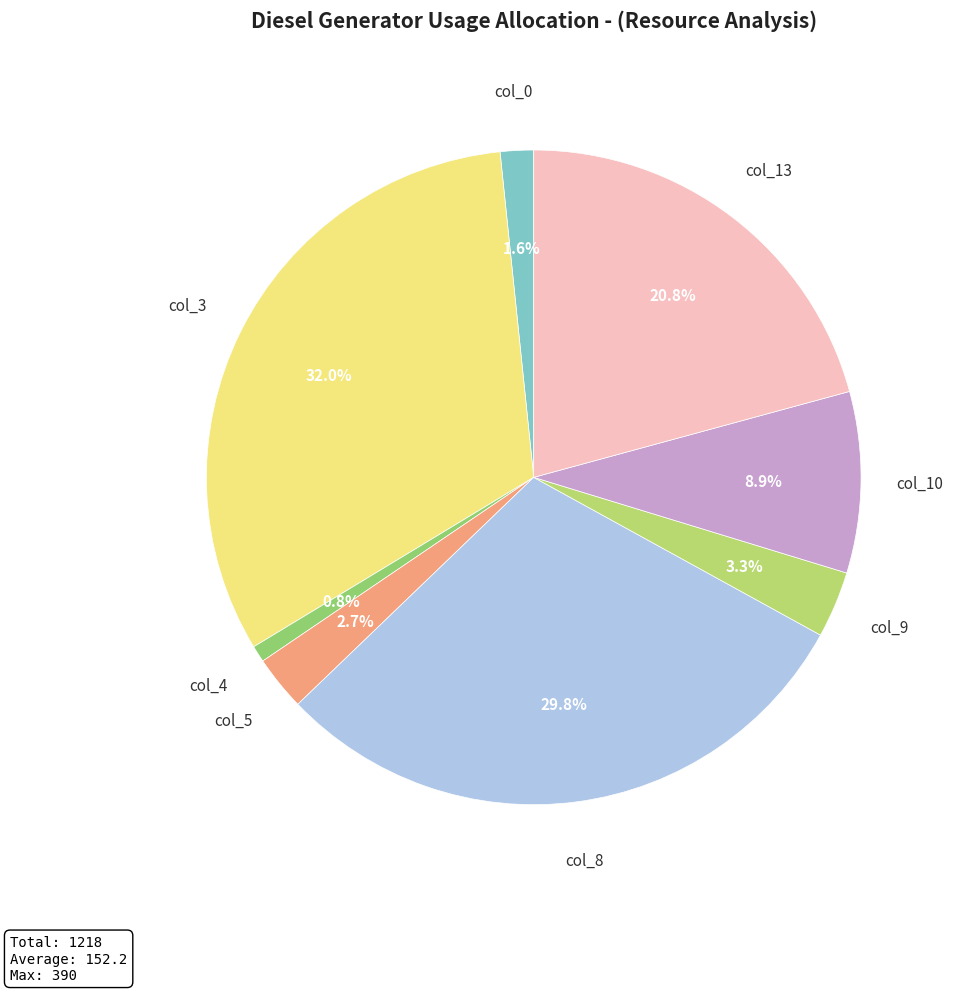

Does any single category account for the majority?

No